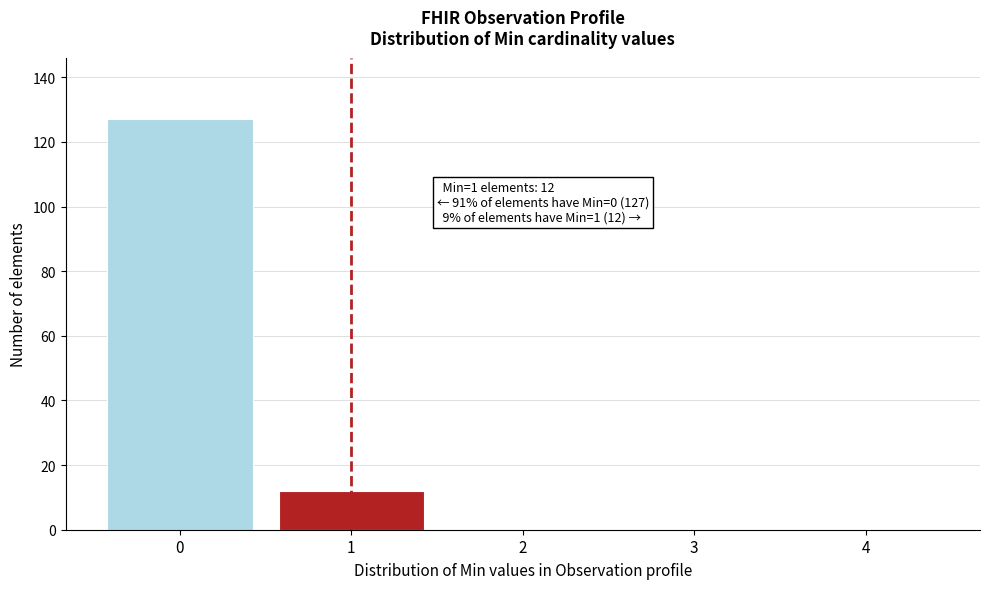

Reading left to right, extract all data points from this chart.

0=127	1=12	2=0	3=0	4=0